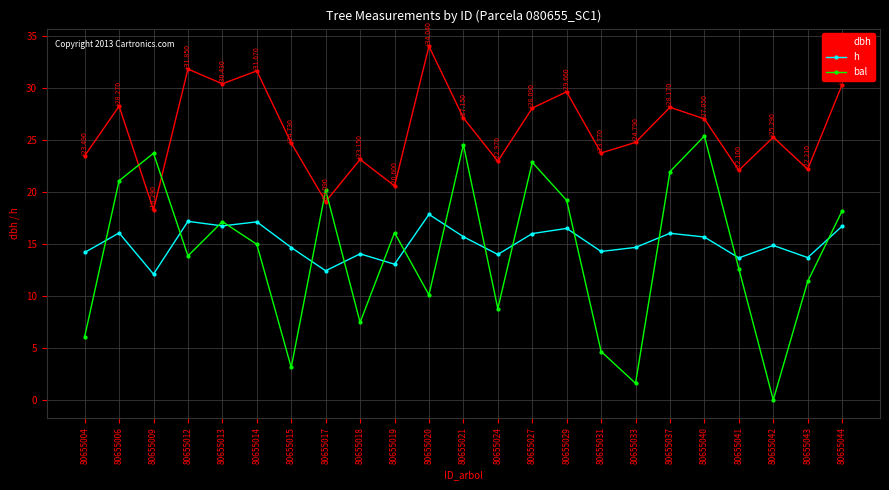

How many times do bal and dbh cross each other?

4